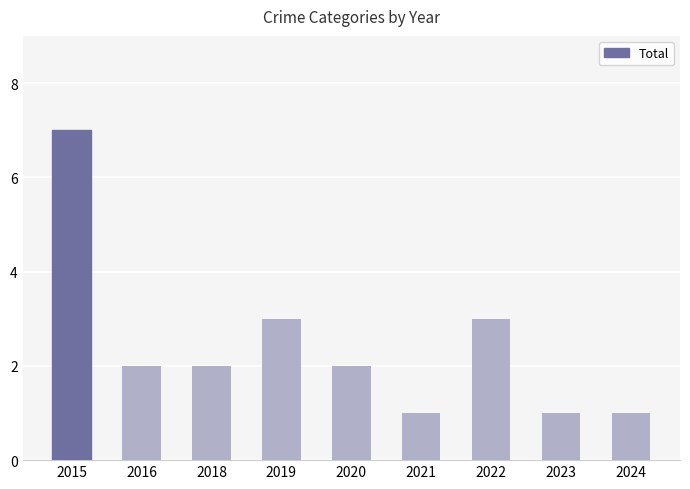

Between 2018 and 2023, which is larger?

2018